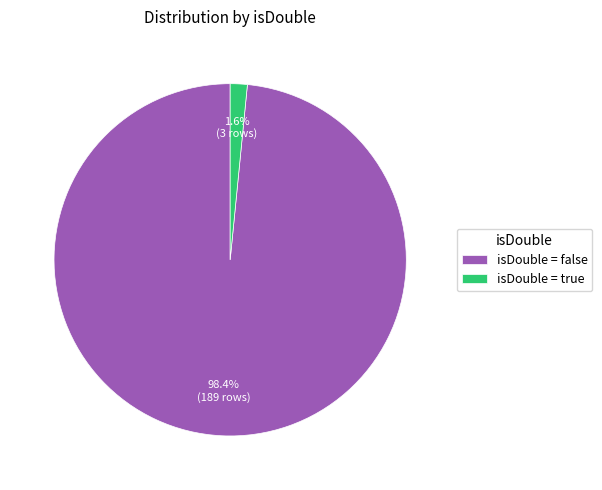

Does isDouble = false represent more than half of the total?

Yes